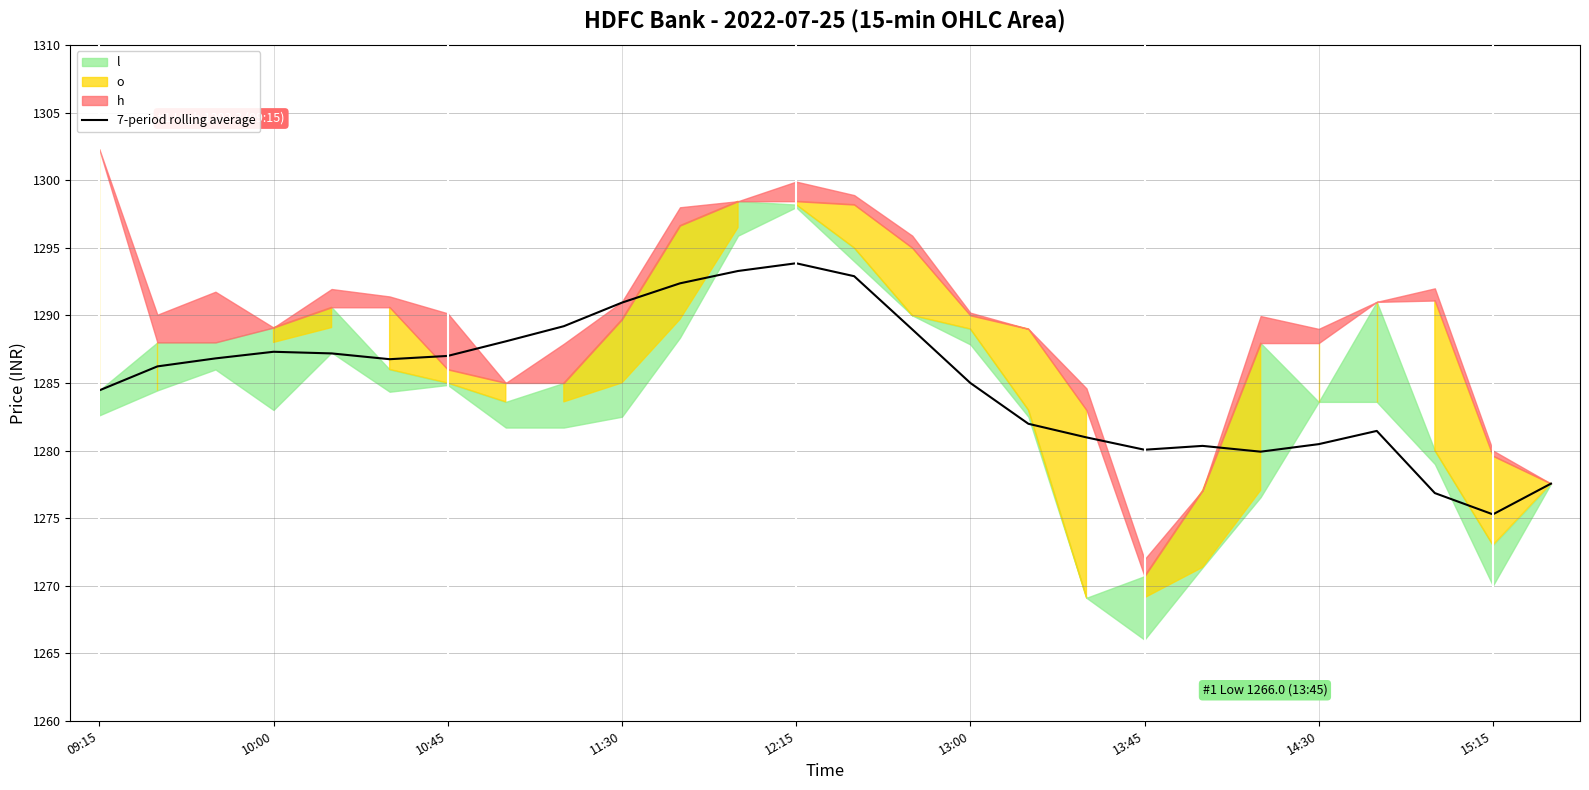

What is the sum of all values?

33415.2